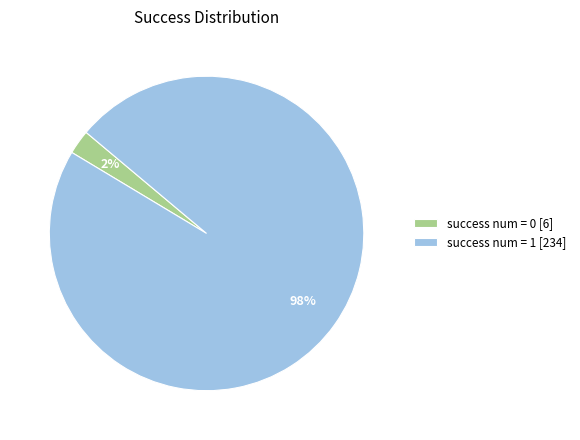

How many segments does this pie chart have?

2